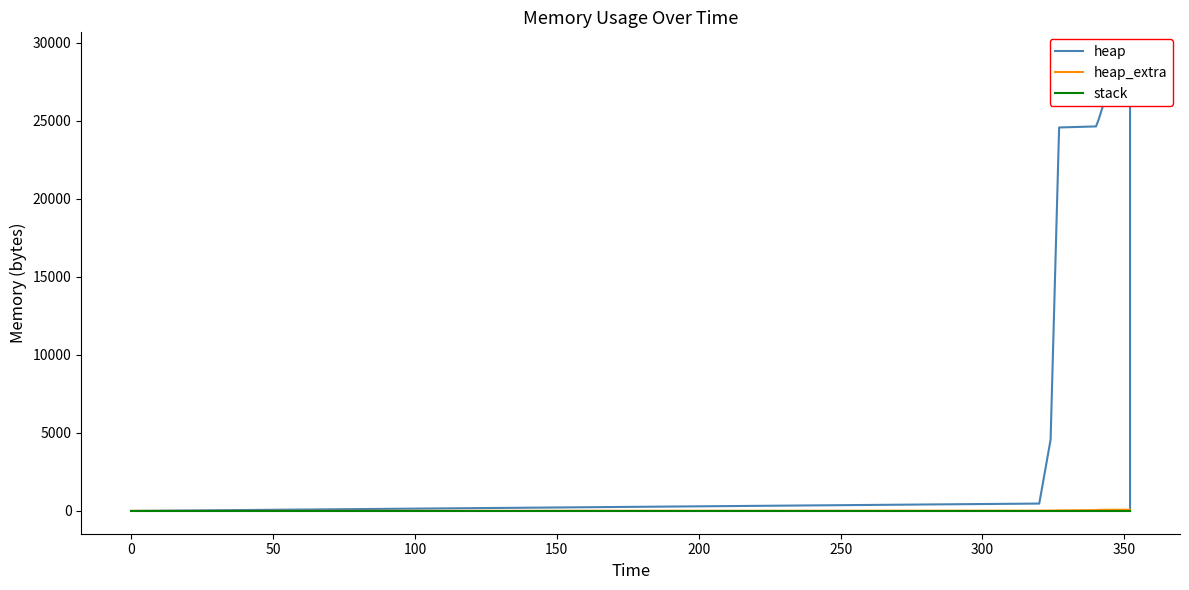

Is this an area chart (filled region under the line)?

No